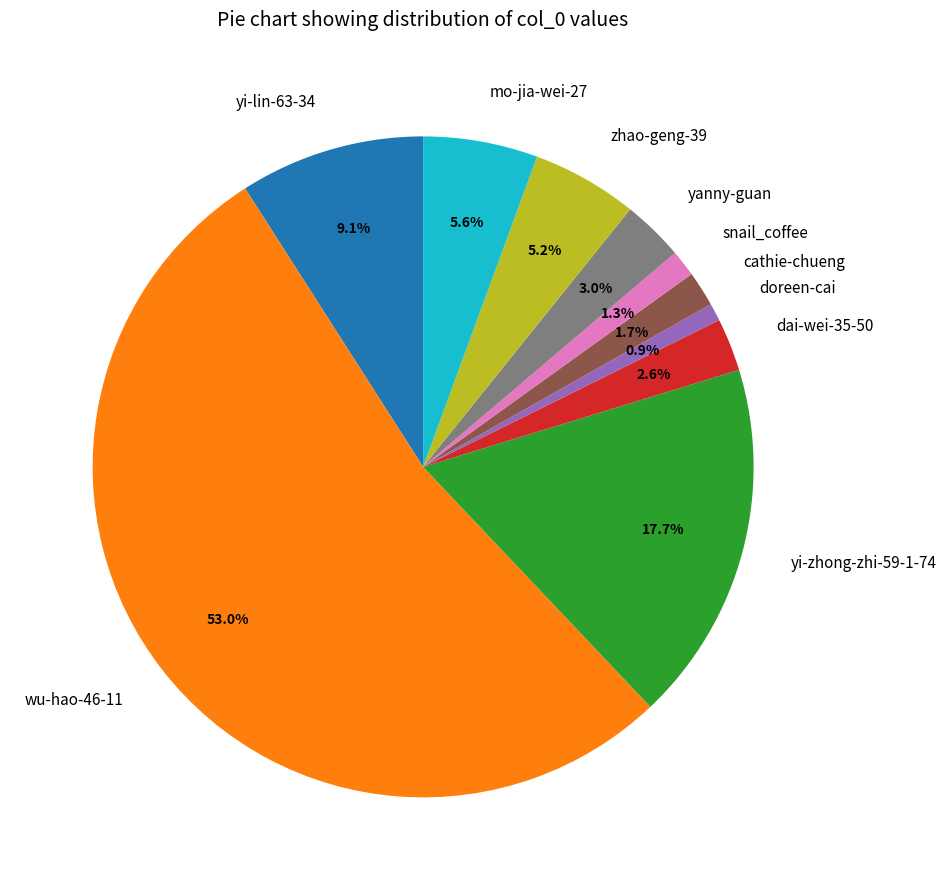

Which category has the biggest portion of the pie?

wu-hao-46-11